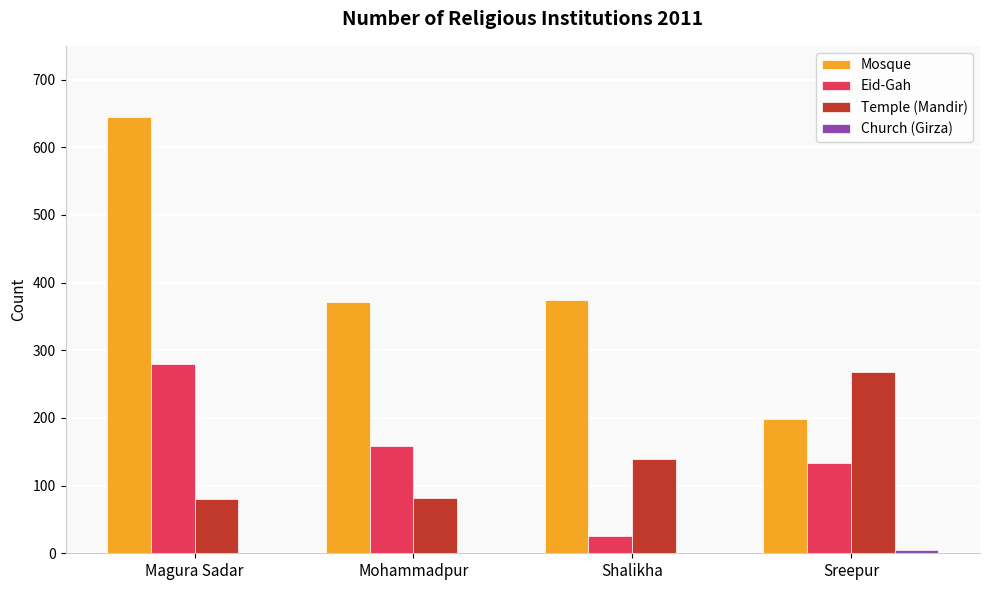

Is it true that Temple (Mandir) equals 184 at Sreepur?

False